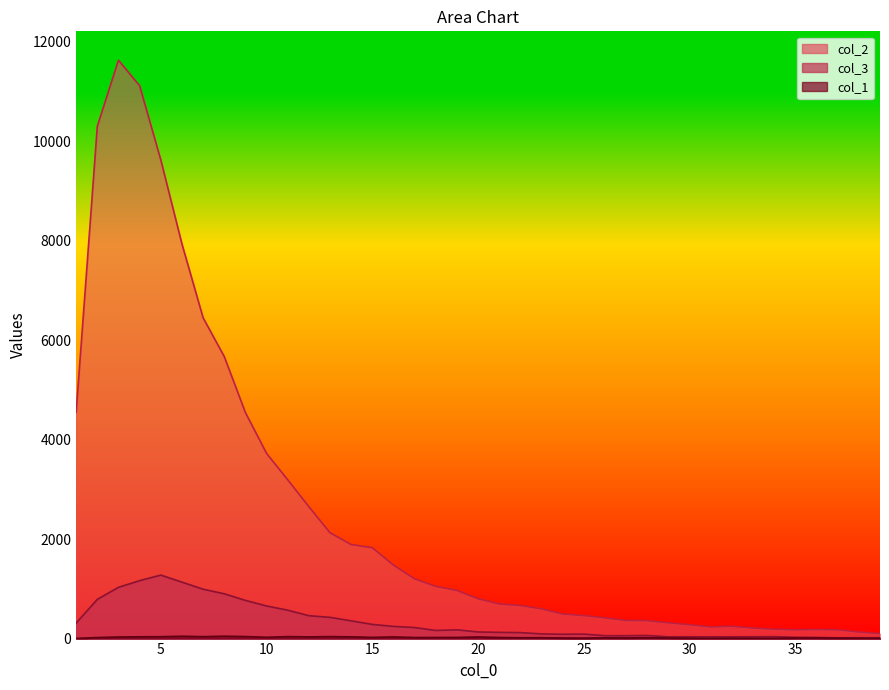

Does the chart display data point markers on the line(s)?

No